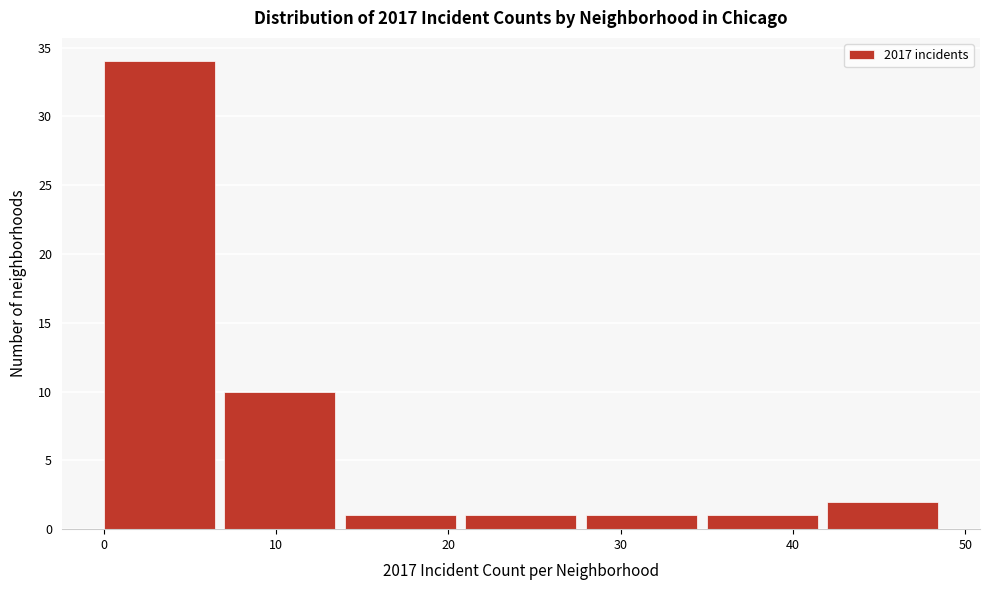

What is the height of the bar covering 28 to 35 on the x-axis? The values are not printed on the chart, so give them approximately, as read against the axis.

1